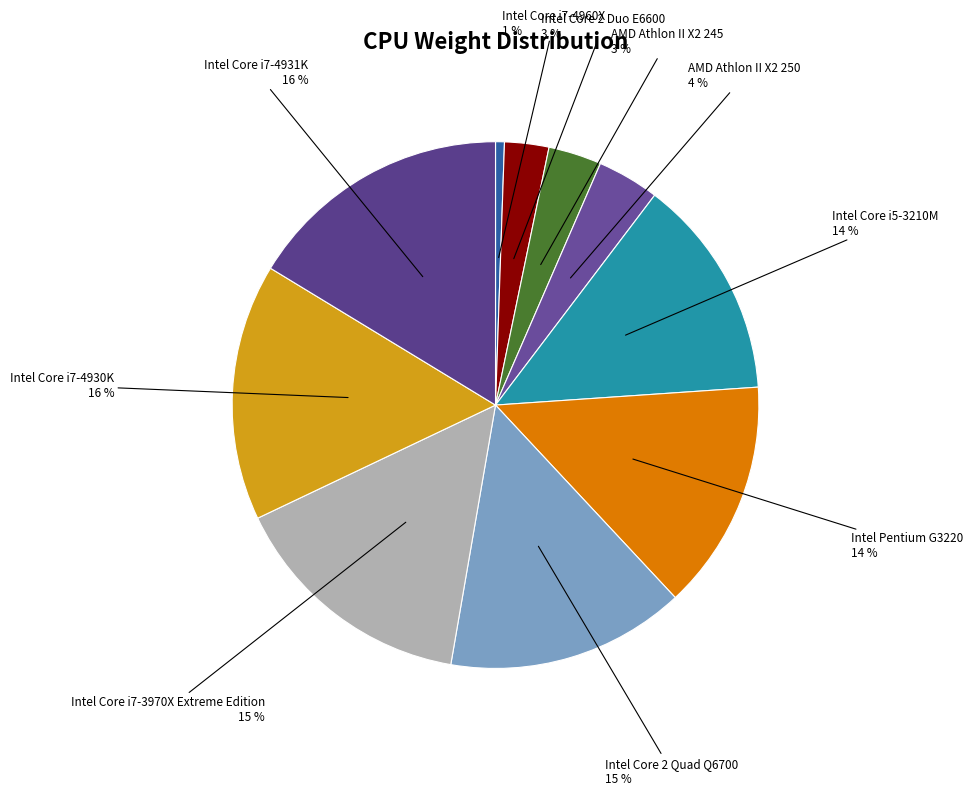

The Intel Core 2 Duo E6600 slice represents 18% of the pie. True or false?

False